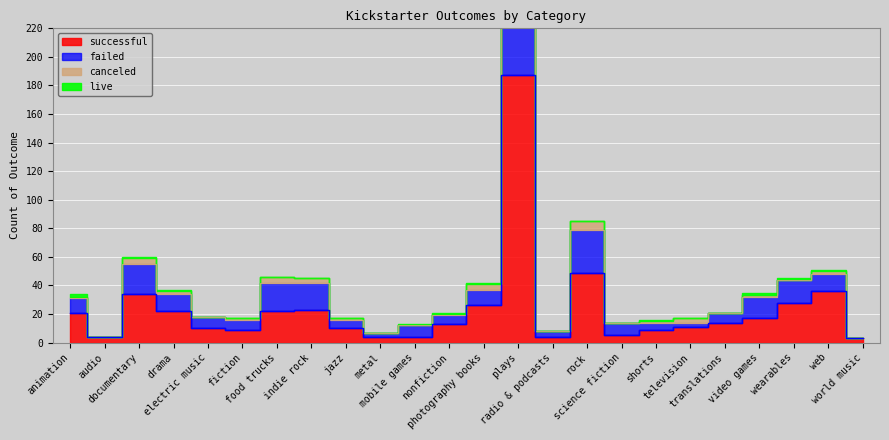

What is the sum of the failed values at nonfiction and web?

67